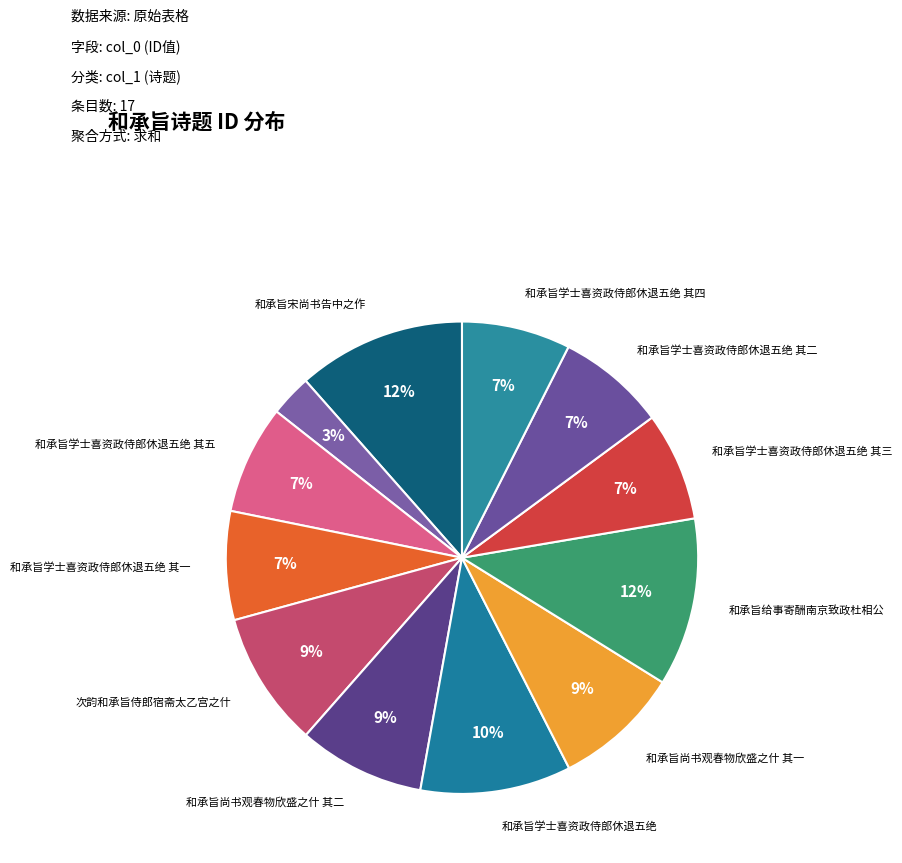

How many slices are in this pie chart?

12